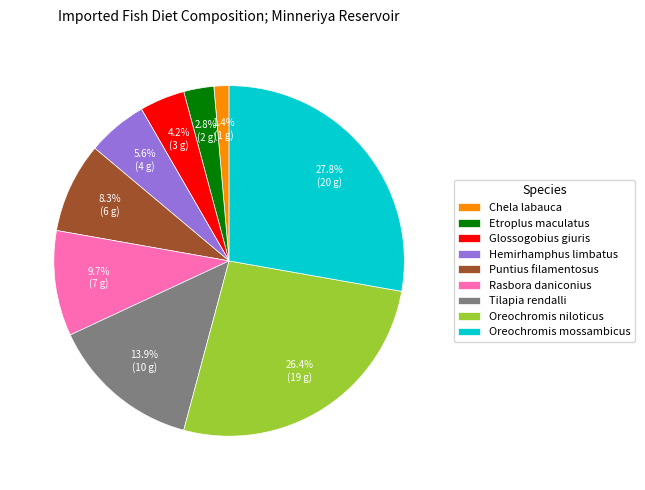

The Oreochromis mossambicus slice represents 28% of the pie. True or false?

True